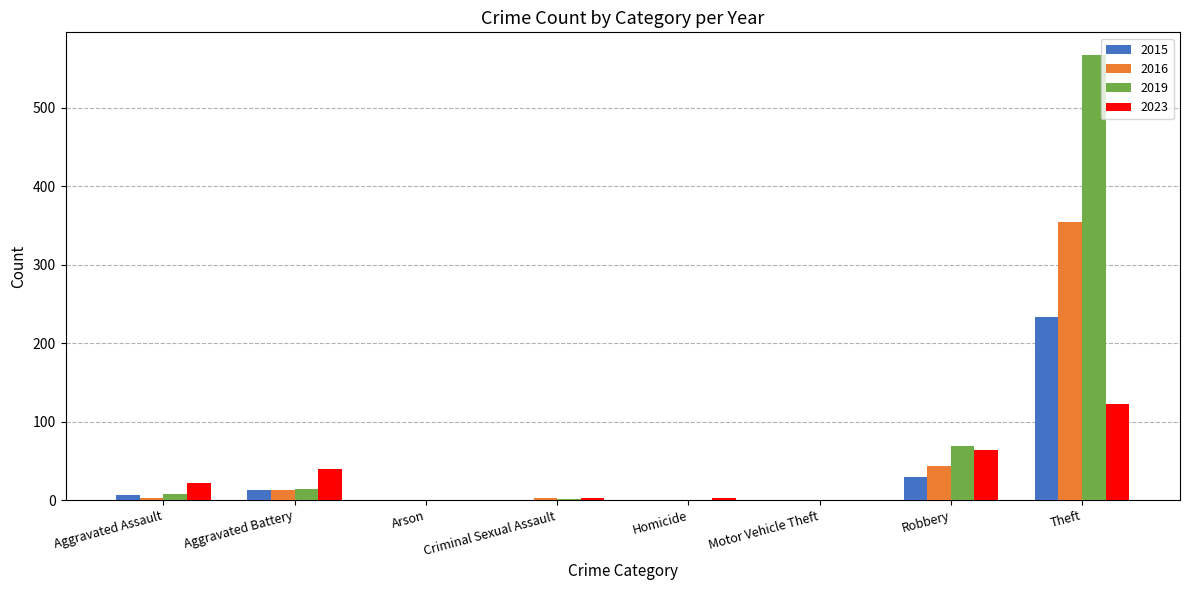

Count the number of data series in this chart.

4